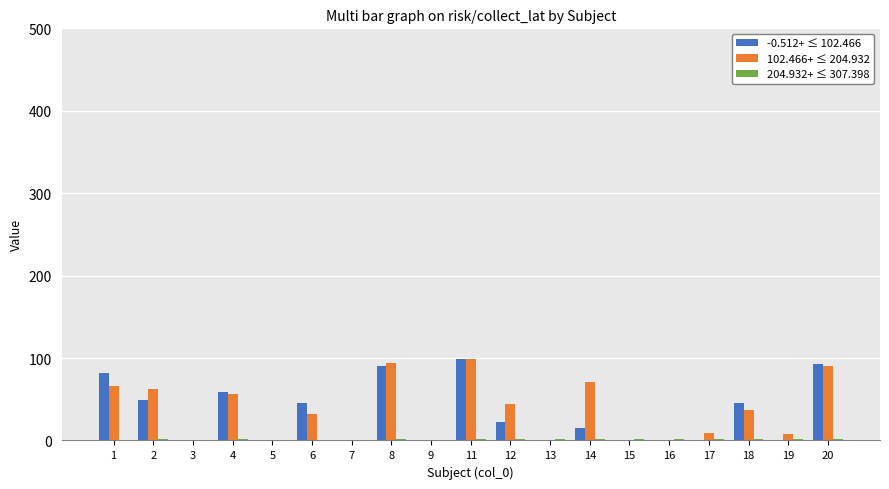

What is the maximum value shown in the chart?

98.5